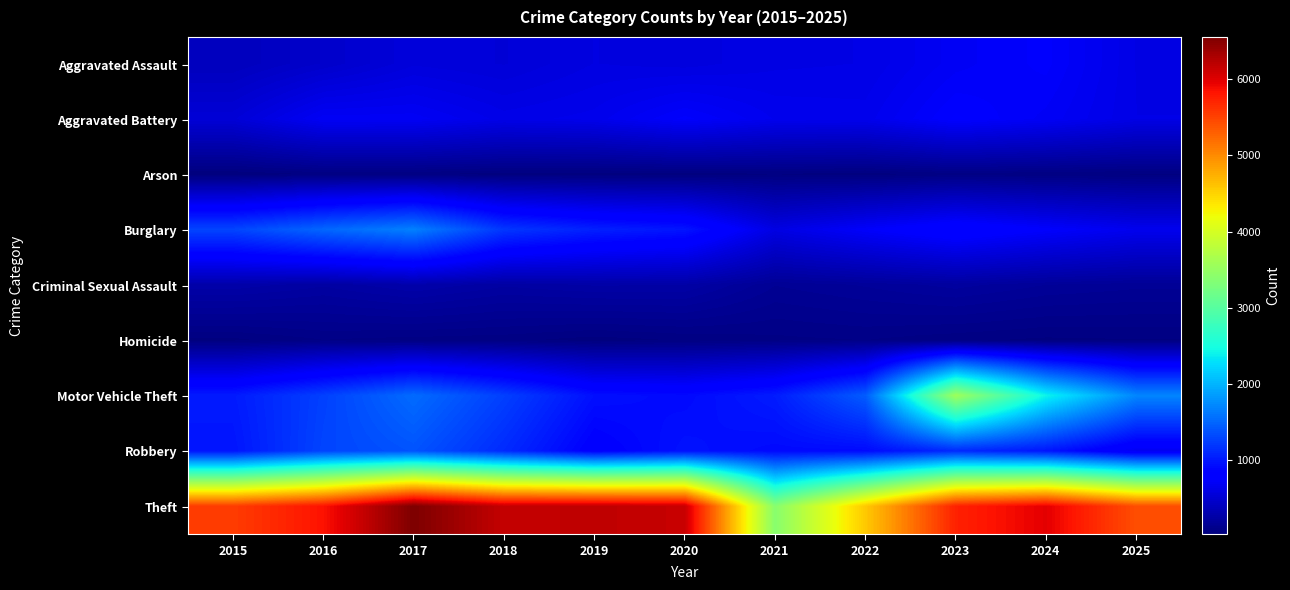

Which series has the largest range (max minus min)?

Theft